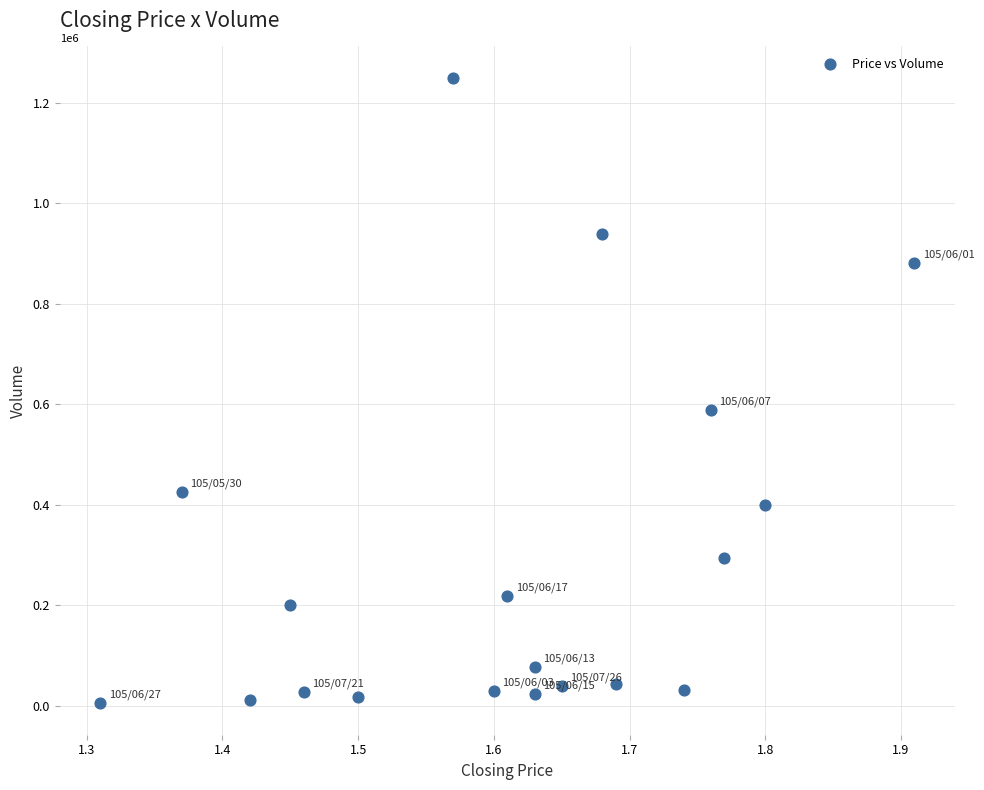

What Y value in the scatter plot is closest to 627500?

588000